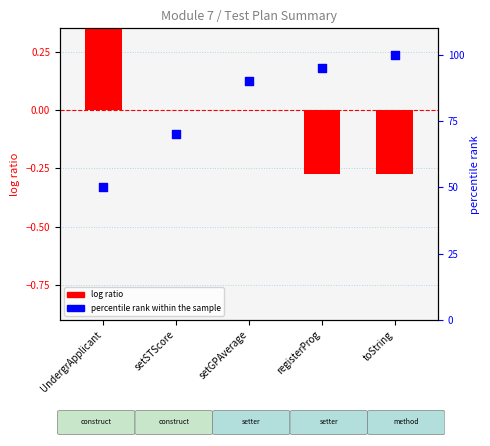

Is the value of log ratio at setGPAverage greater than the value of percentile rank within the sample at UndergrApplicant?

No